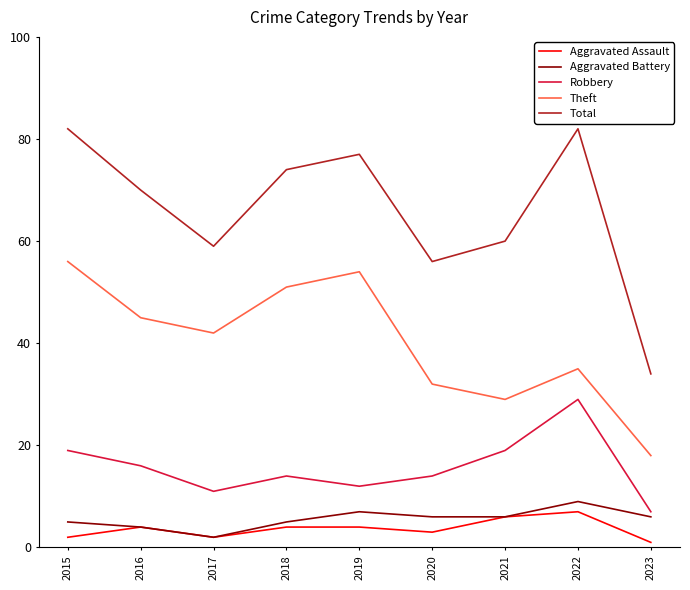

The value of Theft at 2021 is 29. True or false?

True